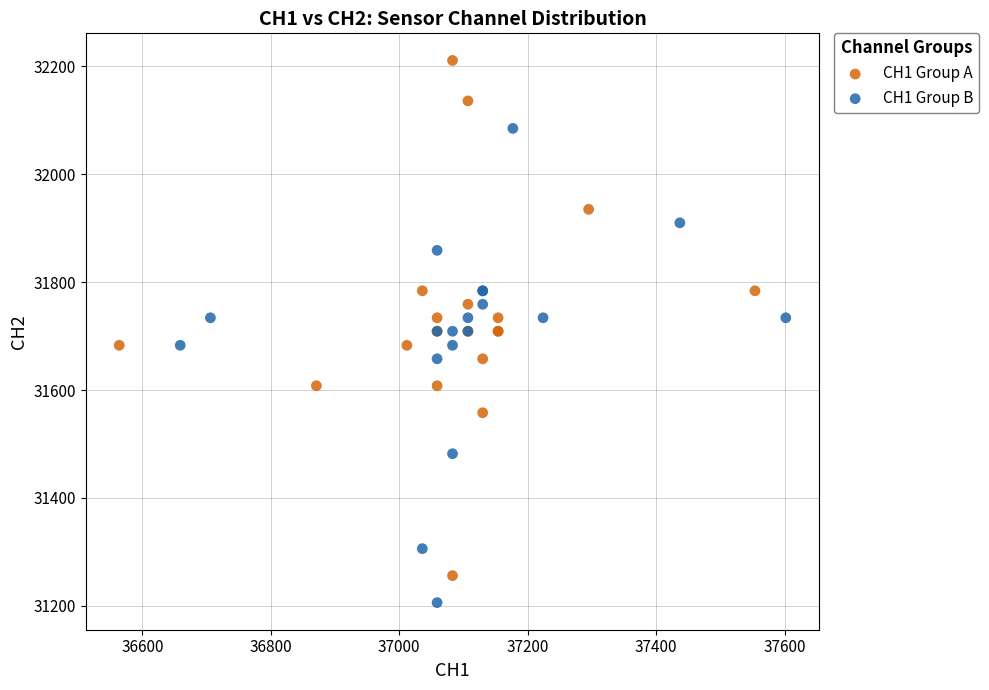

What are all the series names shown in the legend?

CH1 Group A, CH1 Group B